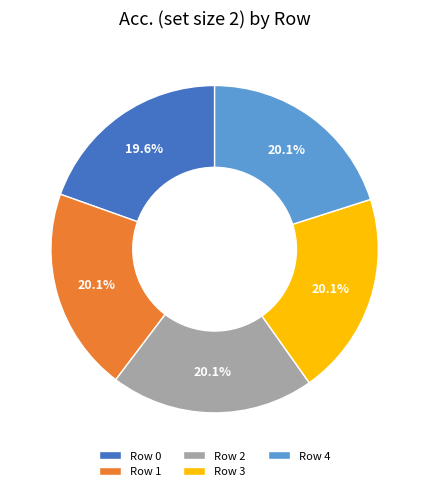

Which slice is the smallest?

Row 0